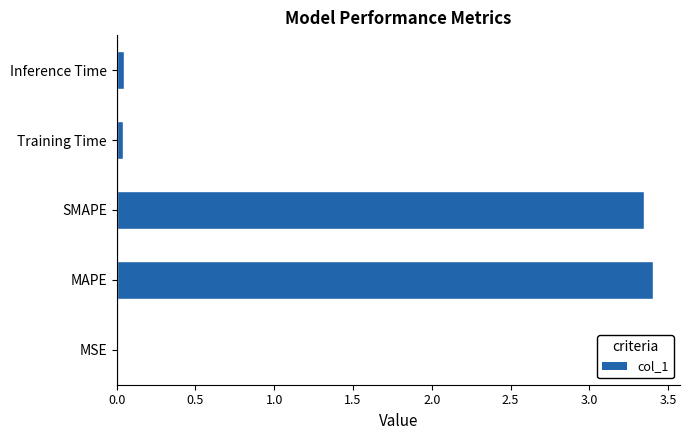

Between SMAPE and Training Time, which is larger?

SMAPE